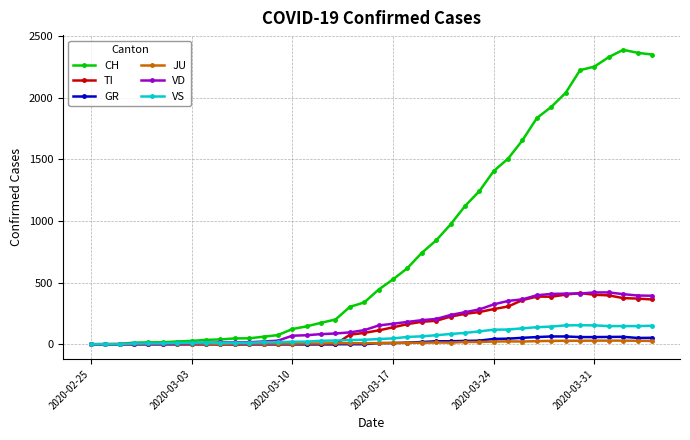

What is the greatest value displayed?

2387